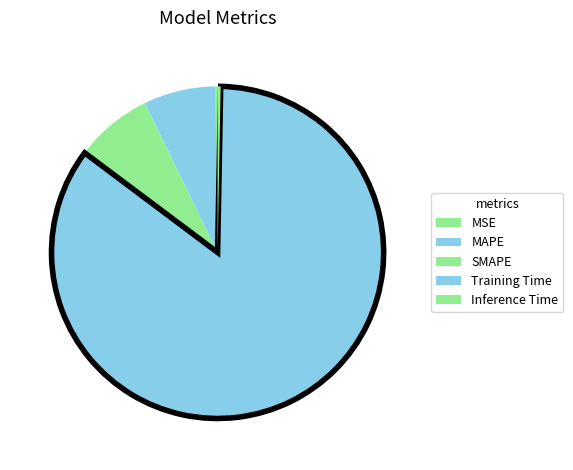

What percentage is NOT represented by MSE?

99.8%